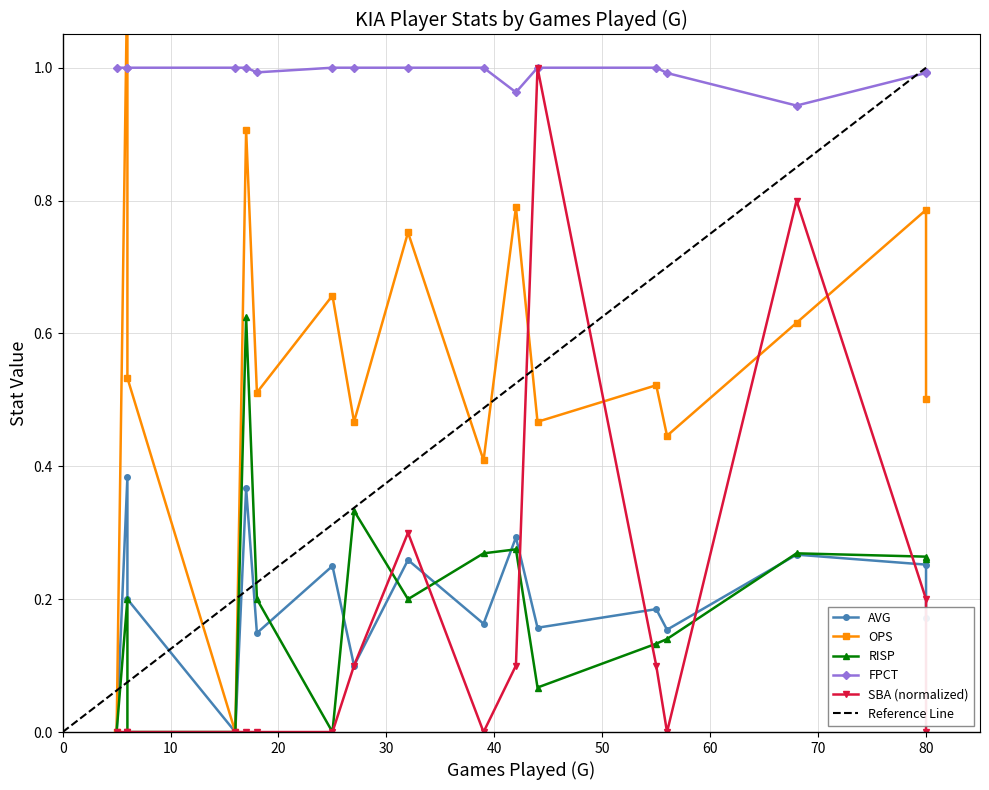

Which has a higher value, 27 or 44?

44